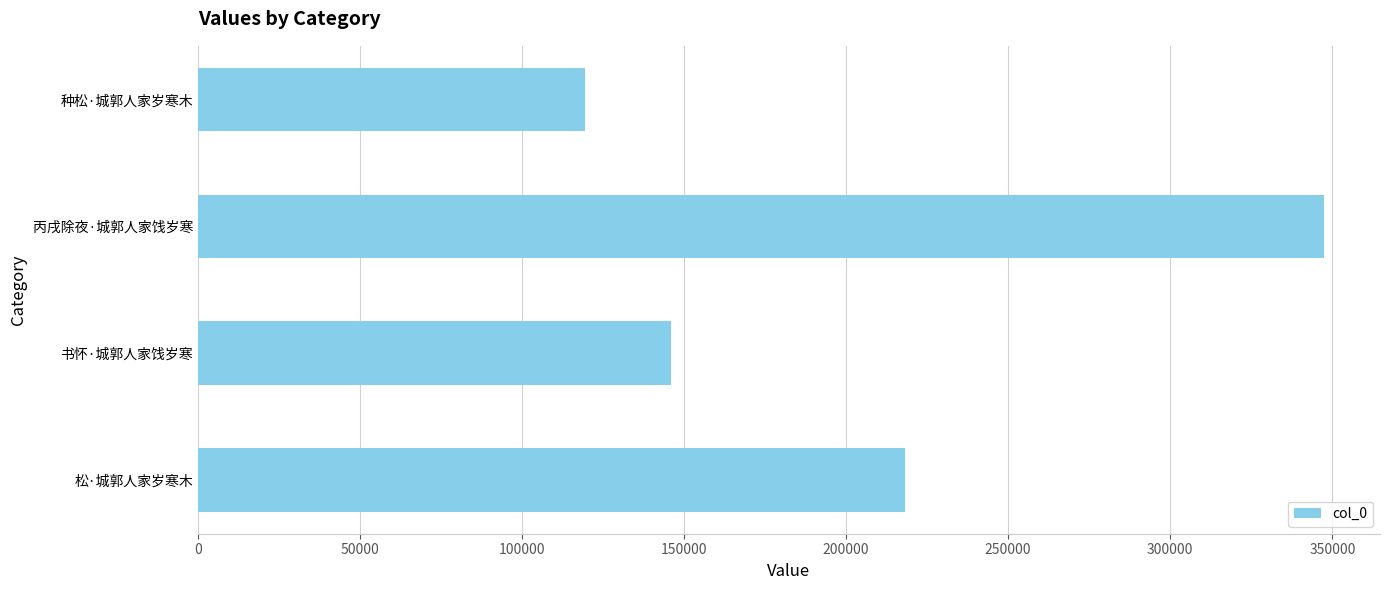

Rank the categories by value from highest to lowest.

丙戌除夜·城郭人家饯岁寒, 松·城郭人家岁寒木, 书怀·城郭人家饯岁寒, 种松·城郭人家岁寒木